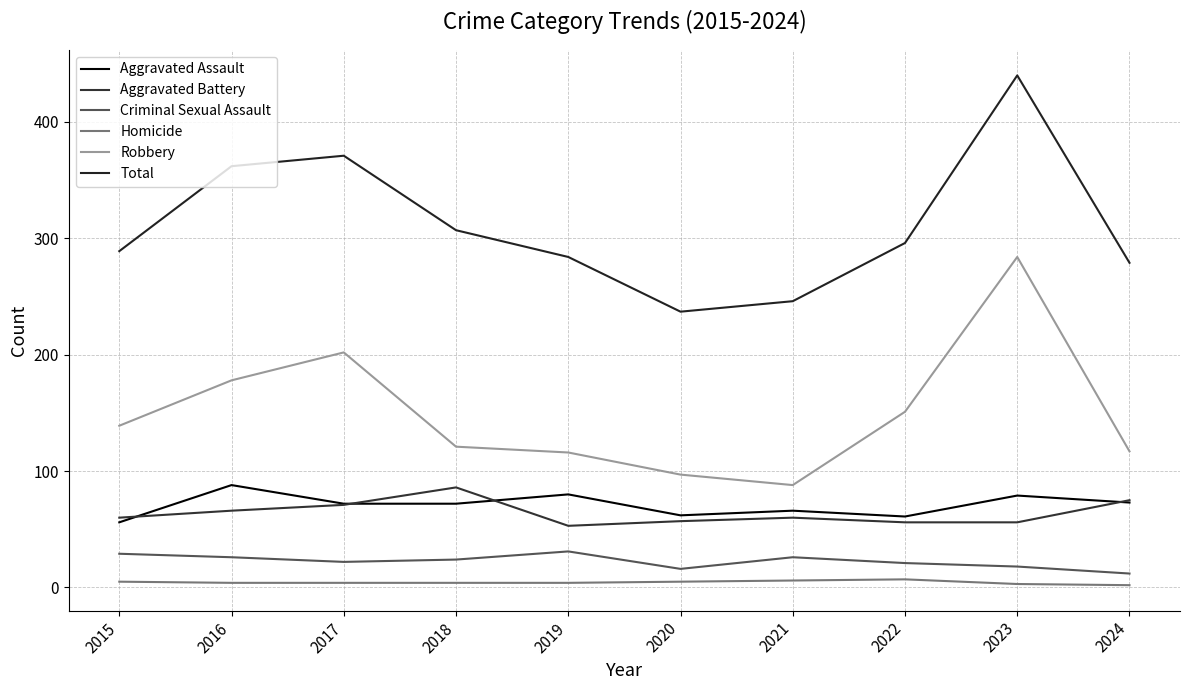

Between 2022 and 2024, which is larger?

2024